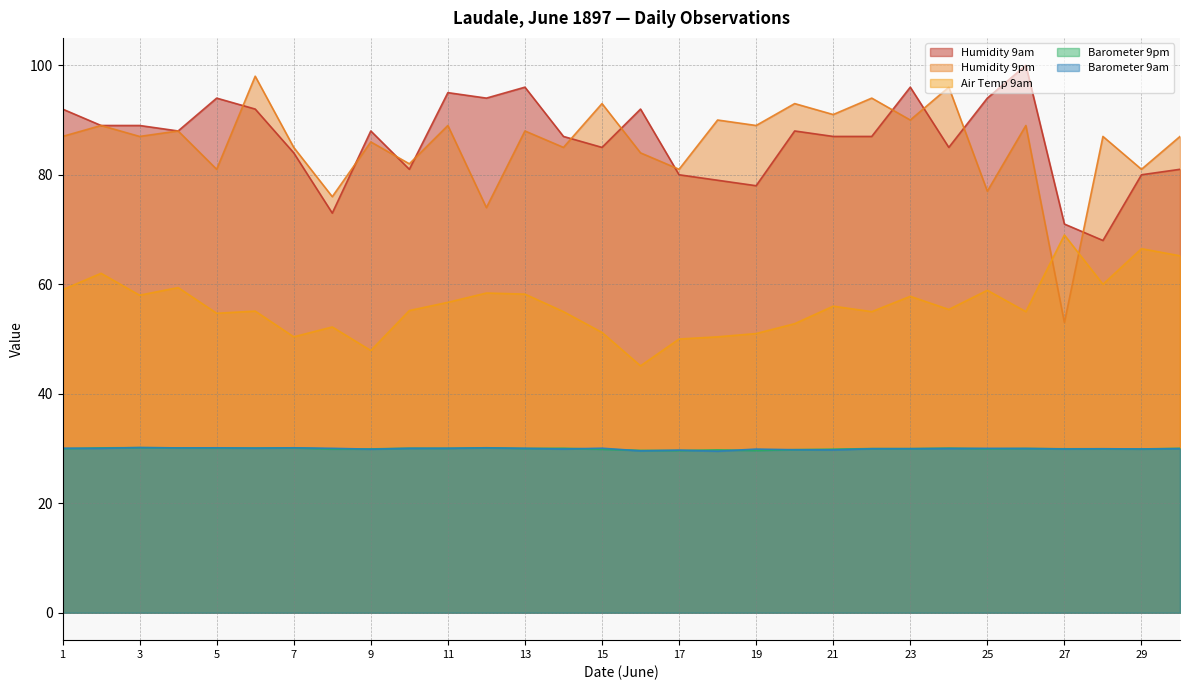

Reading right to left, transcribe all the data shown in this chart.

Humidity 9am: 30=81.0	29=80.0	28=68.0	27=71.0	26=100.0	25=94.0	24=85.0	23=96.0	22=87.0	21=87.0	20=88.0	19=78.0	18=79.0	17=80.0	16=92.0	15=85.0	14=87.0	13=96.0	12=94.0	11=95.0	10=81.0	9=88.0	8=73.0	7=84.0	6=92.0	5=94.0	4=88.0	3=89.0	2=89.0	1=92.0
Humidity 9pm: 30=87.0	29=81.0	28=87.0	27=53.0	26=89.0	25=77.0	24=96.0	23=90.0	22=94.0	21=91.0	20=93.0	19=89.0	18=90.0	17=81.0	16=84.0	15=93.0	14=85.0	13=88.0	12=74.0	11=89.0	10=82.0	9=86.0	8=76.0	7=85.0	6=98.0	5=81.0	4=88.0	3=87.0	2=89.0	1=87.0
Air Temp 9am: 30=65.2	29=66.5	28=60.0	27=69.0	26=55.0	25=58.9	24=55.4	23=57.8	22=55.0	21=56.0	20=52.8	19=51.0	18=50.4	17=50.0	16=45.1	15=51.2	14=55.0	13=58.2	12=58.4	11=56.7	10=55.2	9=47.9	8=52.2	7=50.4	6=55.1	5=54.7	4=59.4	3=58.0	2=62.0	1=59.0
Barometer 9pm: 30=30.0	29=29.9	28=30.0	27=29.9	26=30.0	25=29.9	24=30.1	23=30.0	22=30.0	21=29.9	20=29.8	19=29.6	18=29.8	17=29.6	16=29.7	15=29.9	14=30.1	13=30.0	12=30.1	11=30.0	10=30.1	9=29.9	8=29.9	7=30.1	6=30.1	5=30.1	4=30.1	3=30.2	2=30.1	1=30.0
Barometer 9am: 30=30.0	29=29.9	28=29.9	27=29.9	26=30.0	25=30.0	24=30.0	23=30.0	22=30.0	21=29.8	20=29.8	19=29.9	18=29.5	17=29.7	16=29.6	15=30.1	14=29.9	13=30.0	12=30.1	11=30.1	10=30.0	9=29.9	8=30.0	7=30.1	6=30.1	5=30.1	4=30.1	3=30.2	2=30.0	1=30.1